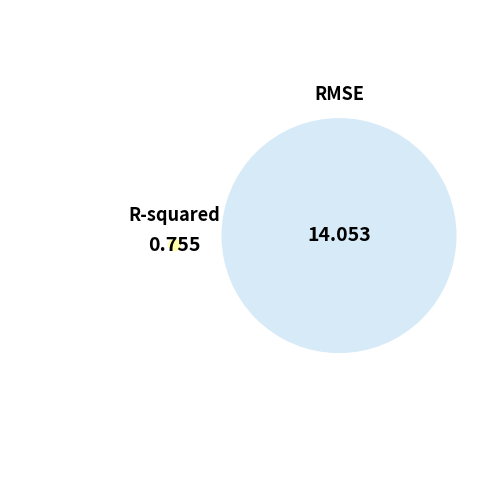

Does RMSE represent more than half of the total?

Yes